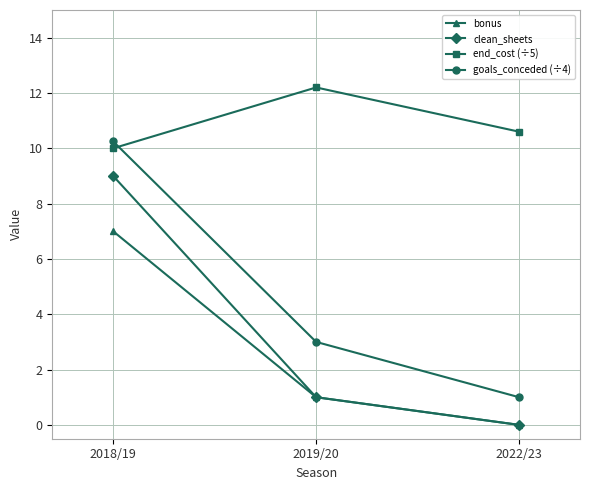

True or false: goals_conceded (÷4) has a value of 3.0 at 2019/20.

True